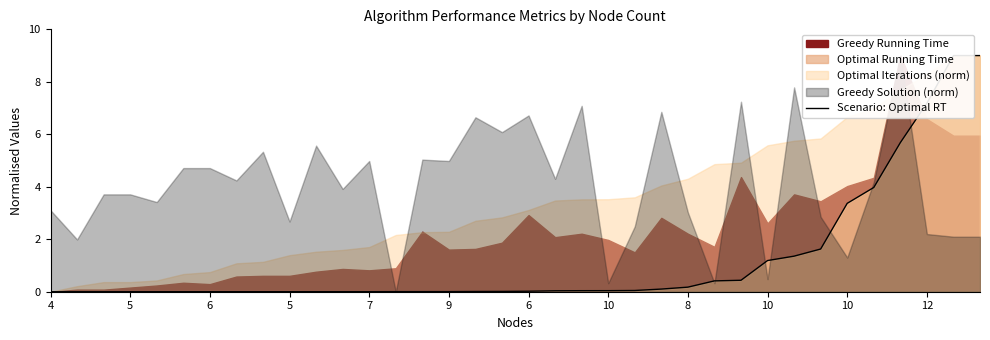

The value at 5 is 0.0. True or false?

True